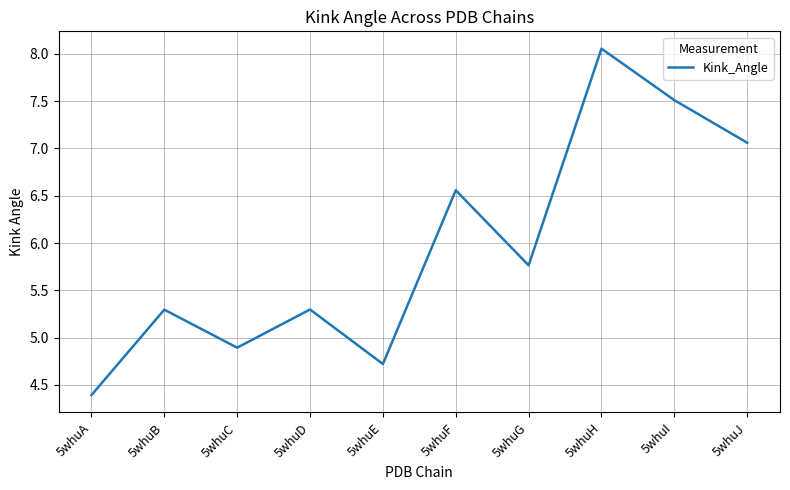

What is the average value?

6.0